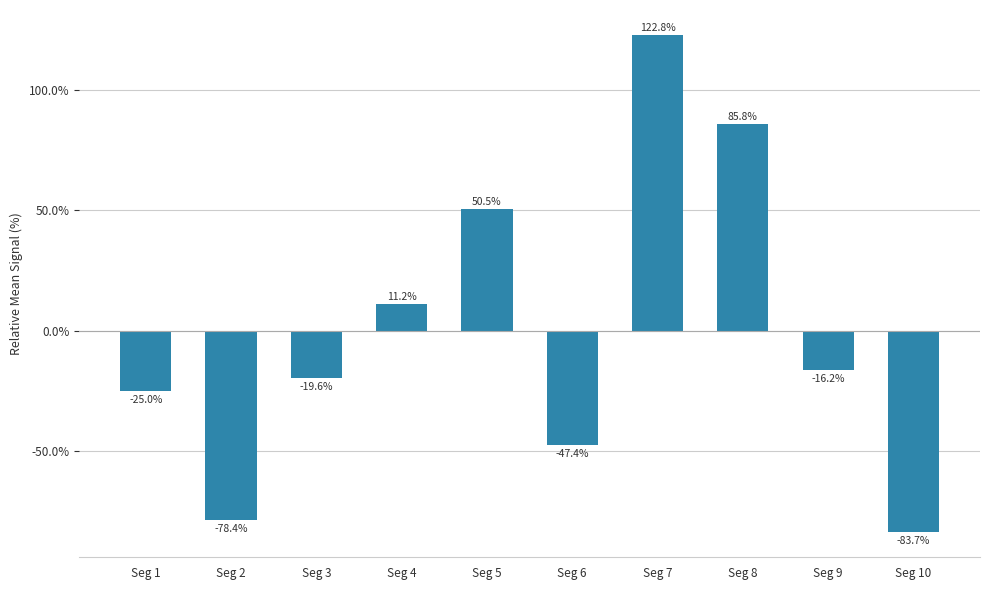

Approximately how many times larger is the value at Seg 4 compared to Seg 7?

0.1